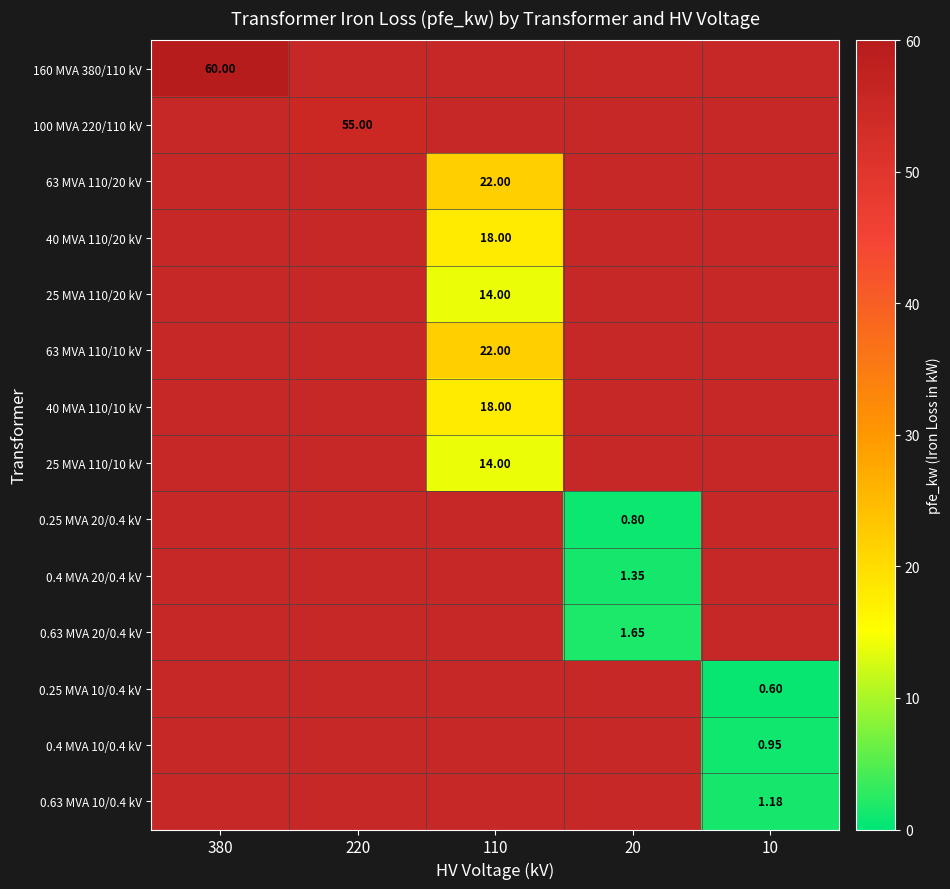

Which has a higher value, 10 or 20?

20